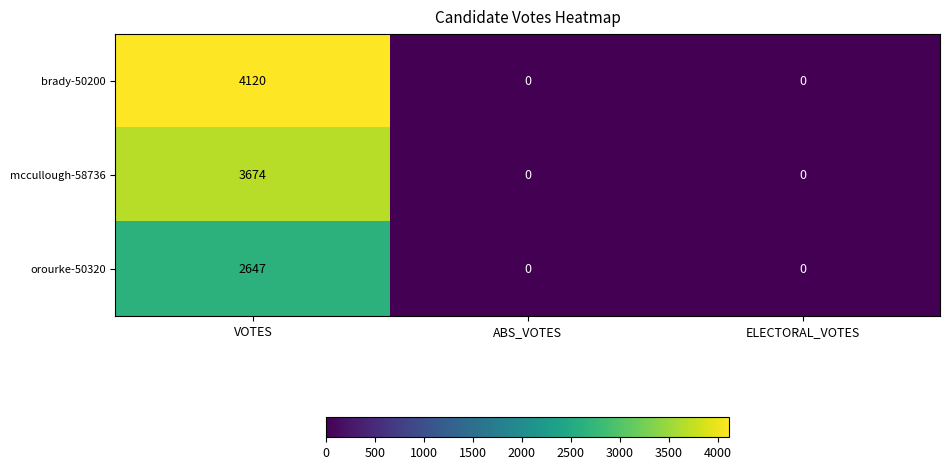

How many brady-50200 values are between 0 and 4120?

3